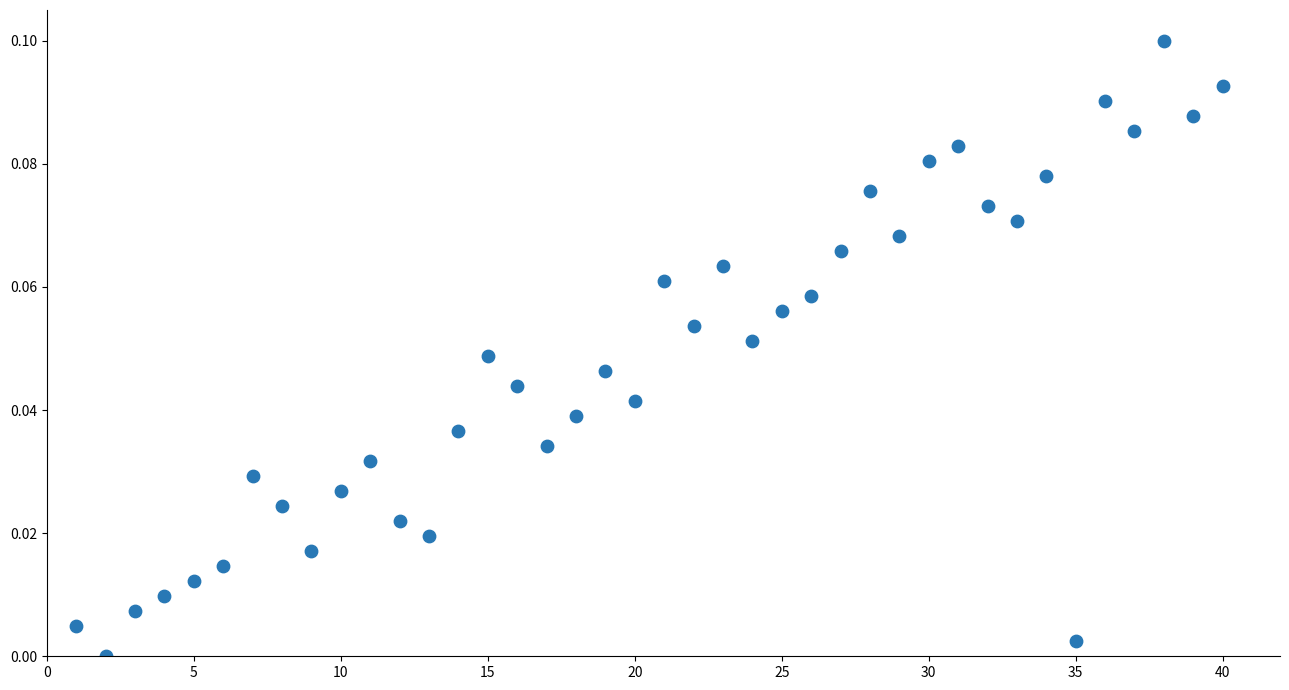

What is the range of X values (max minus min)?

39.0